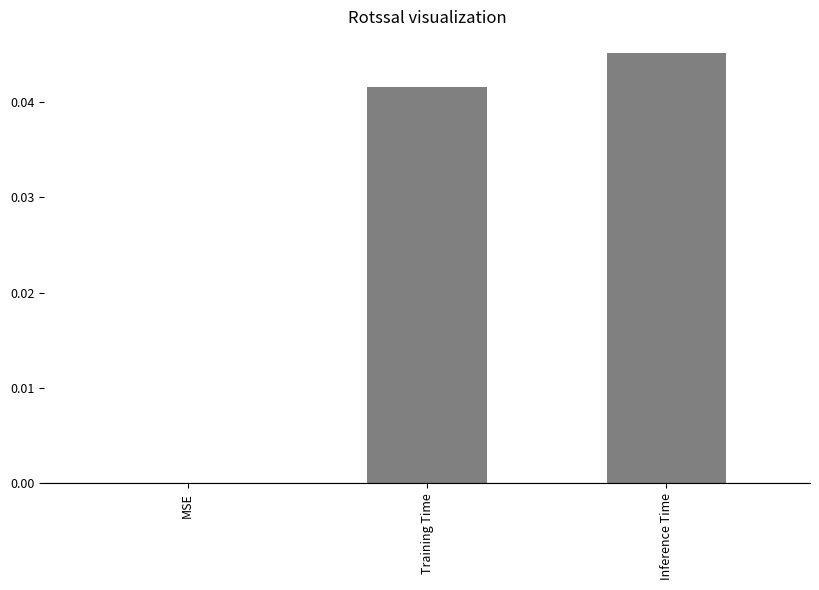

Are the bars horizontal?

No